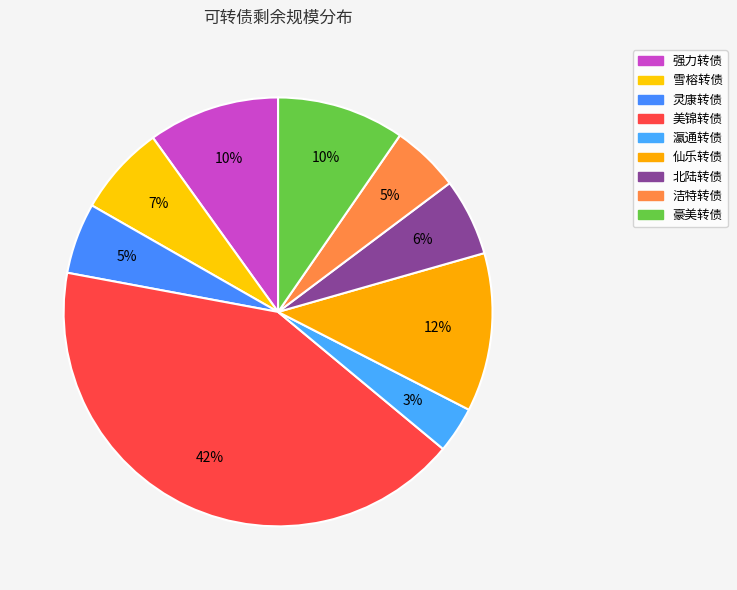

Does any single category account for the majority?

No